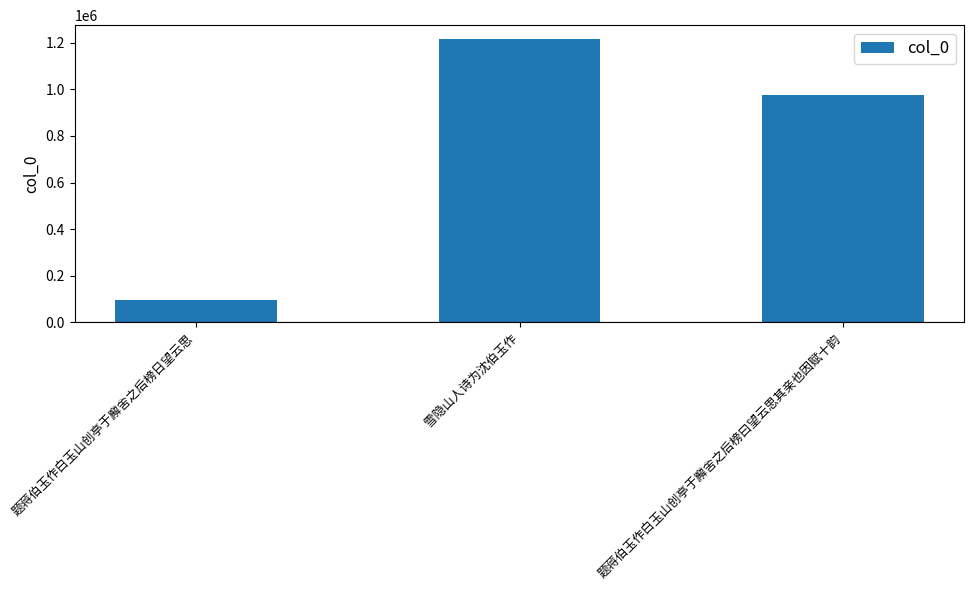

List the labels in order of value, largest first.

雪隐山人诗为沈伯玉作, 题蒋伯玉作白玉山创亭于廨舍之后榜曰望云思其亲也因赋十韵, 题蒋伯玉作白玉山创亭于廨舍之后榜日望云思